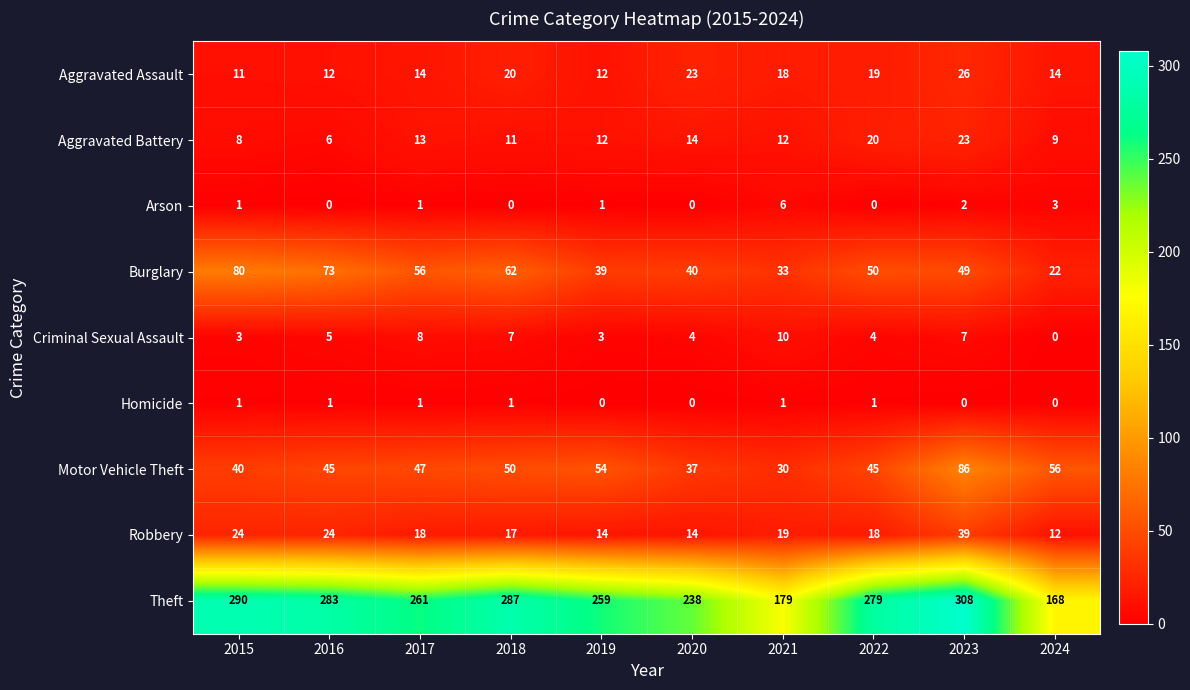

At how many categories does at least one series exceed 210?

8